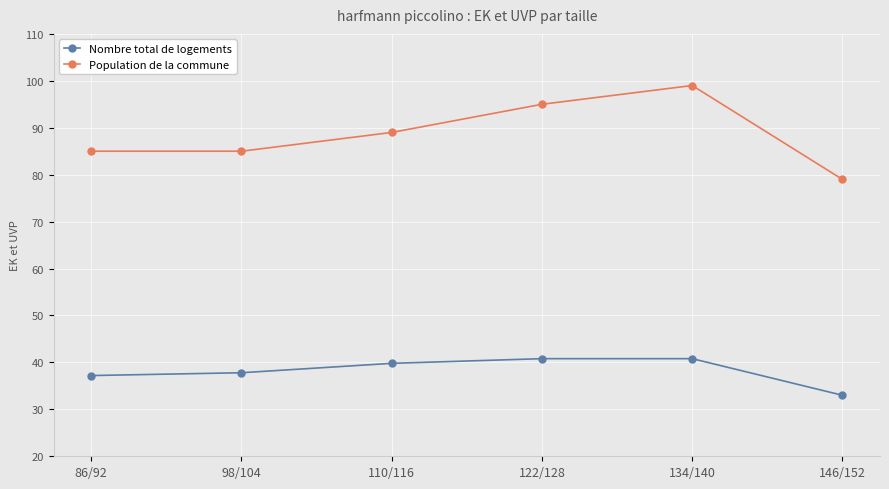

Reading left to right, list all the values displayed in this chart.

Nombre total de logements: 86/92=37.2	98/104=37.8	110/116=39.8	122/128=40.8	134/140=40.8	146/152=33.0
Population de la commune: 86/92=85.0	98/104=85.0	110/116=89.0	122/128=95.0	134/140=99.0	146/152=79.0